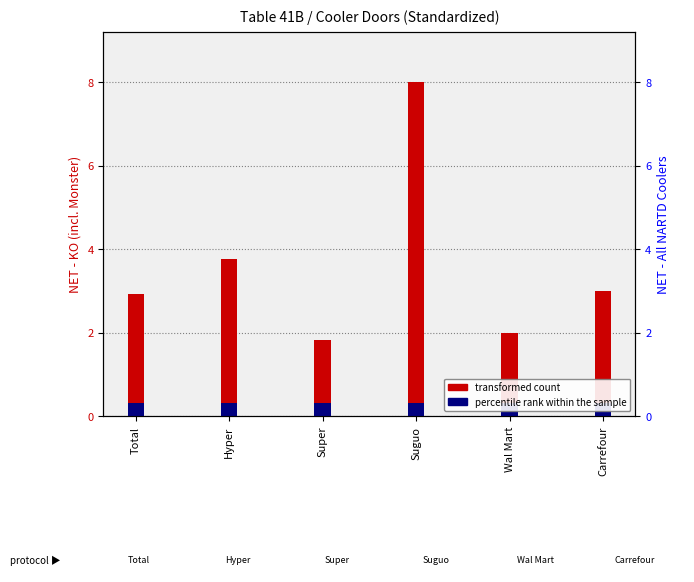

What is the difference between the highest and lowest values at Carrefour?

2.7